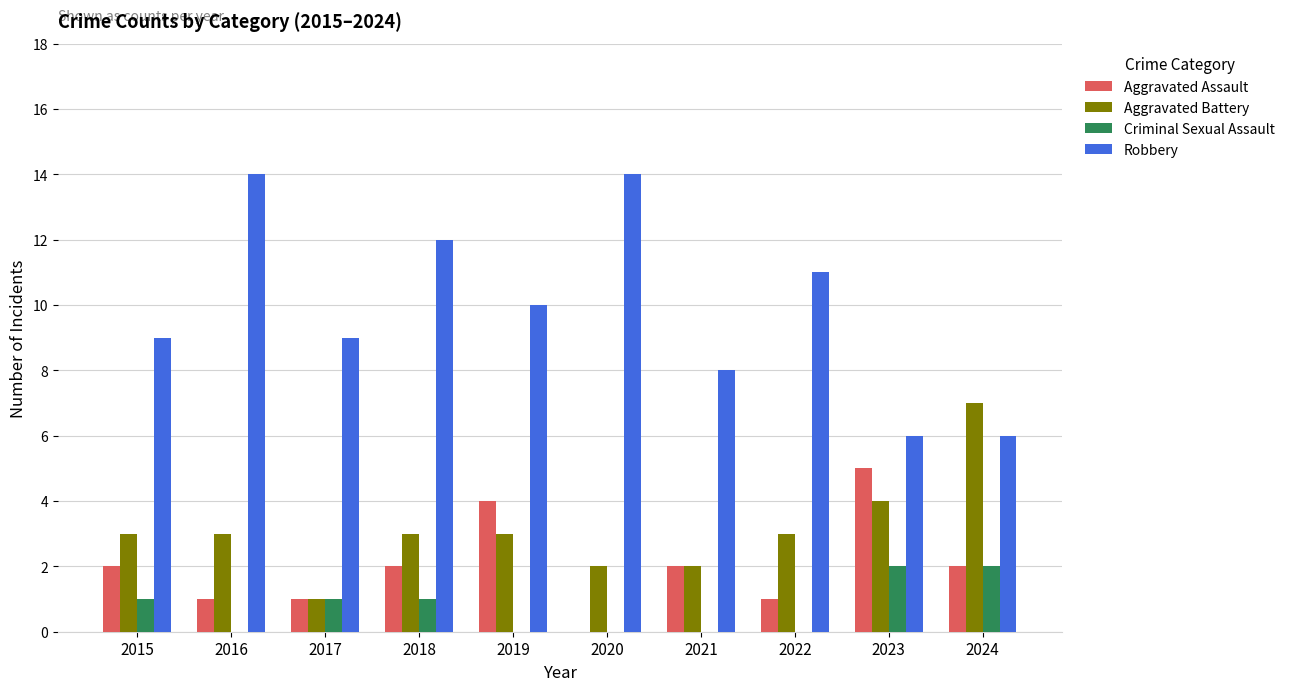

The value of Criminal Sexual Assault at 2021 is 0. True or false?

True